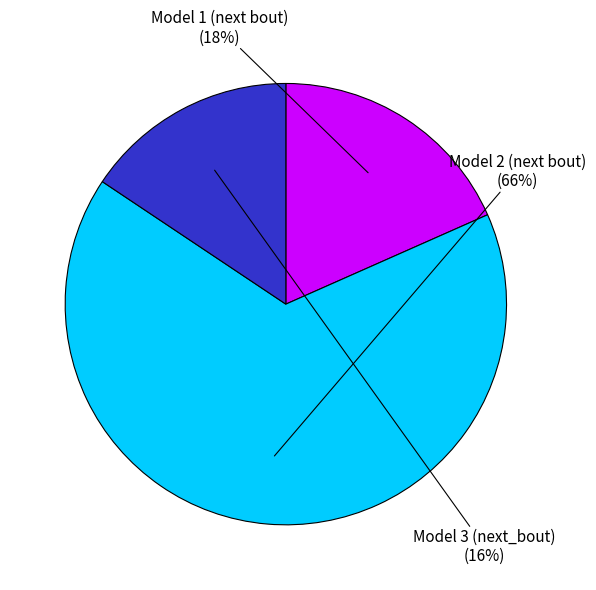

Is there a majority slice in this chart?

Yes